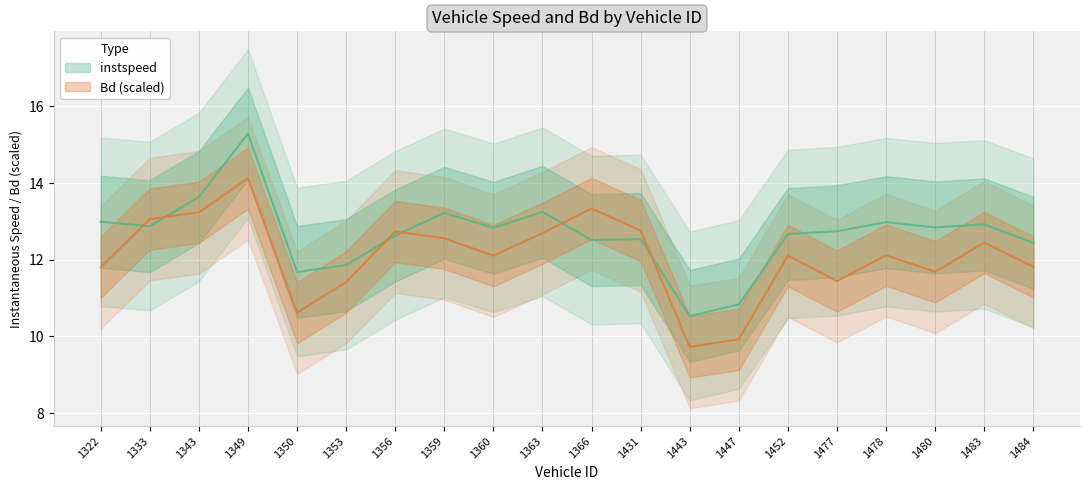

Rank the series by their average value, from lowest to highest.

Bd, instspeed